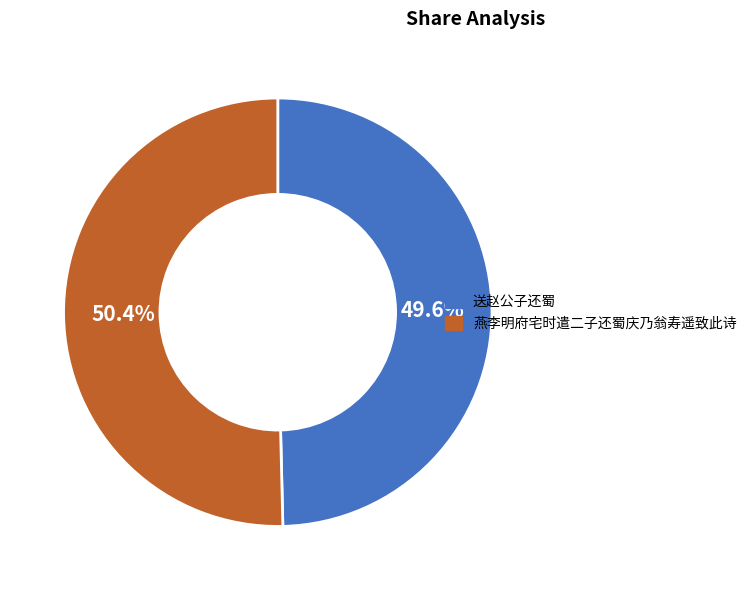

To the nearest percent, what is the difference between the 送赵公子还蜀 and 燕李明府宅时遣二子还蜀庆乃翁寿遥致此诗 slice percentages?

1%